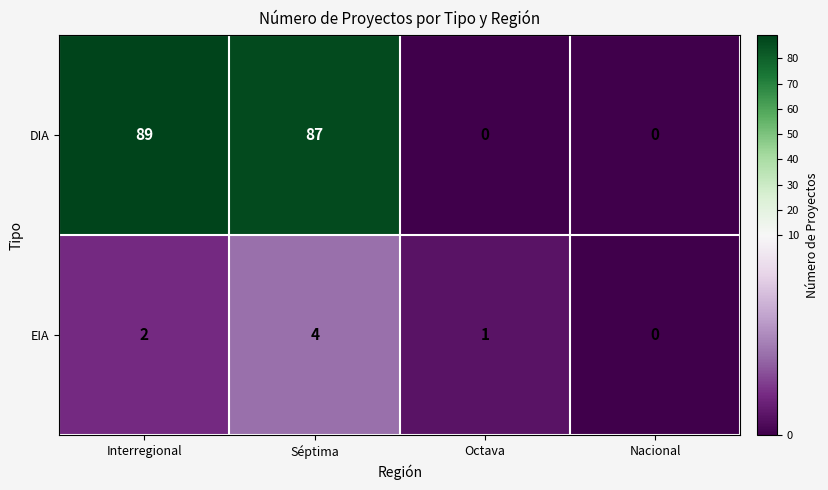

Reading left to right, what are all the values shown in this chart?

DIA: Interregional=89	Séptima=87	Octava=0	Nacional=0
EIA: Interregional=2	Séptima=4	Octava=1	Nacional=0